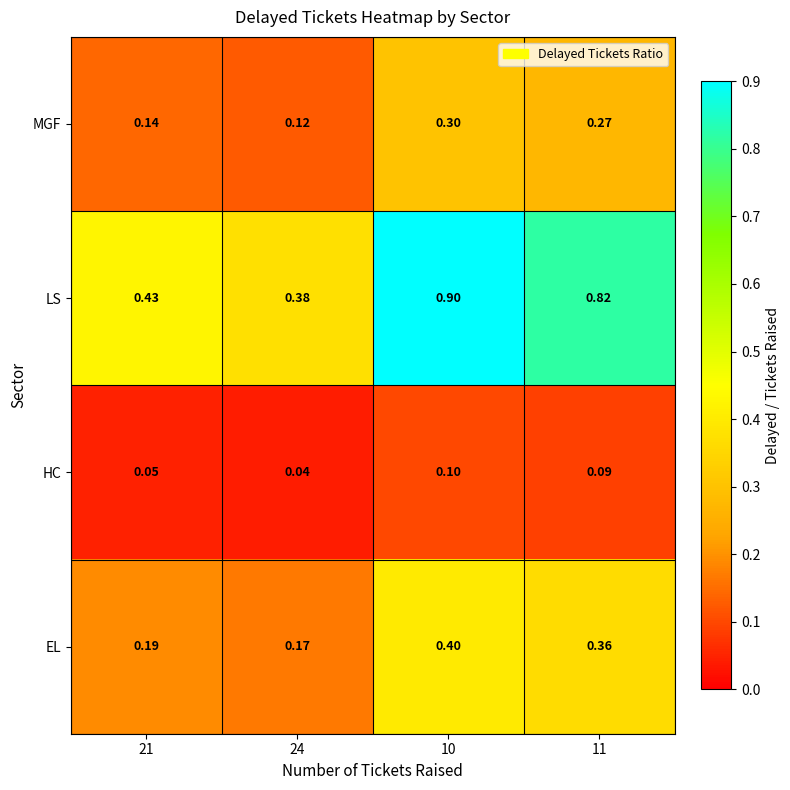

List the series in order of their peak value, lowest first.

HC, MGF, EL, LS